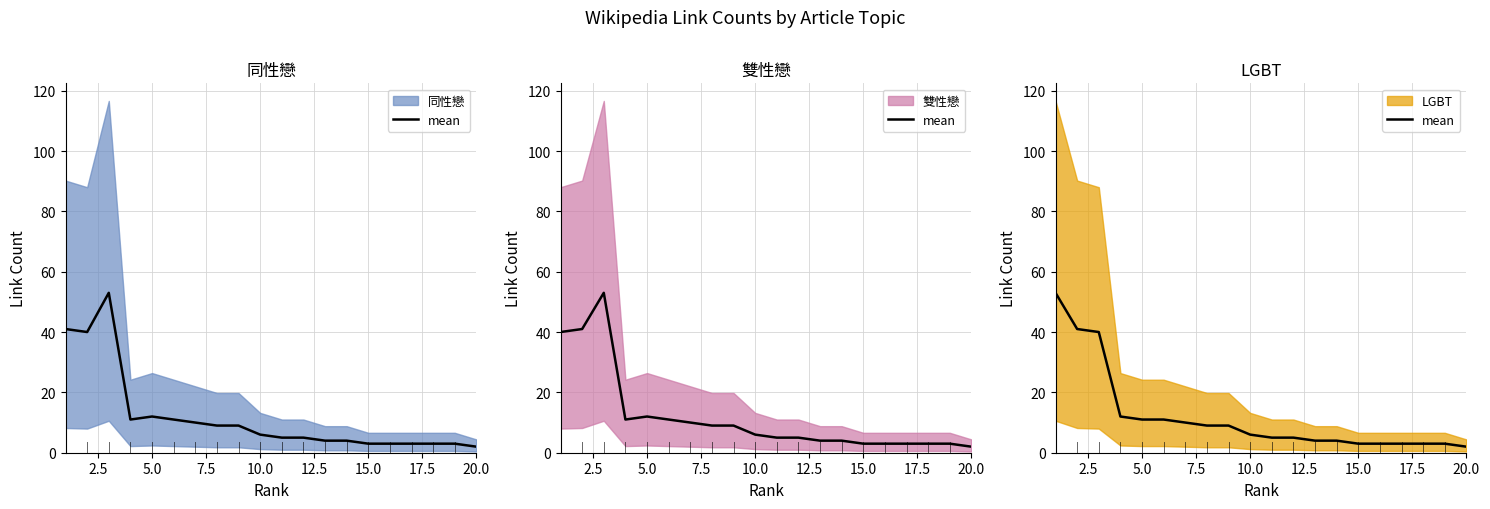

Which series ends up on top after the final intersection of 同性戀 (mean) and 雙性戀 (mean)?

雙性戀 (mean)